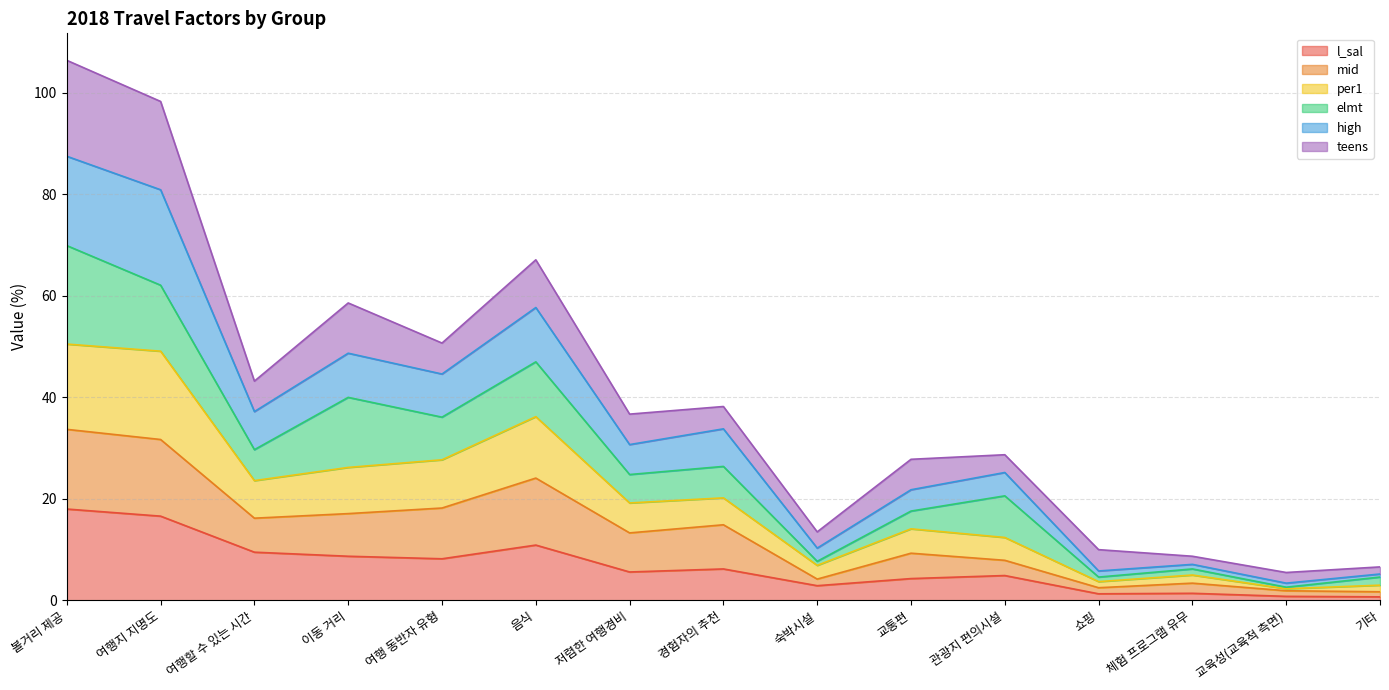

Is it true that l_sal equals 8.2 at 여행 동반자 유형?

True